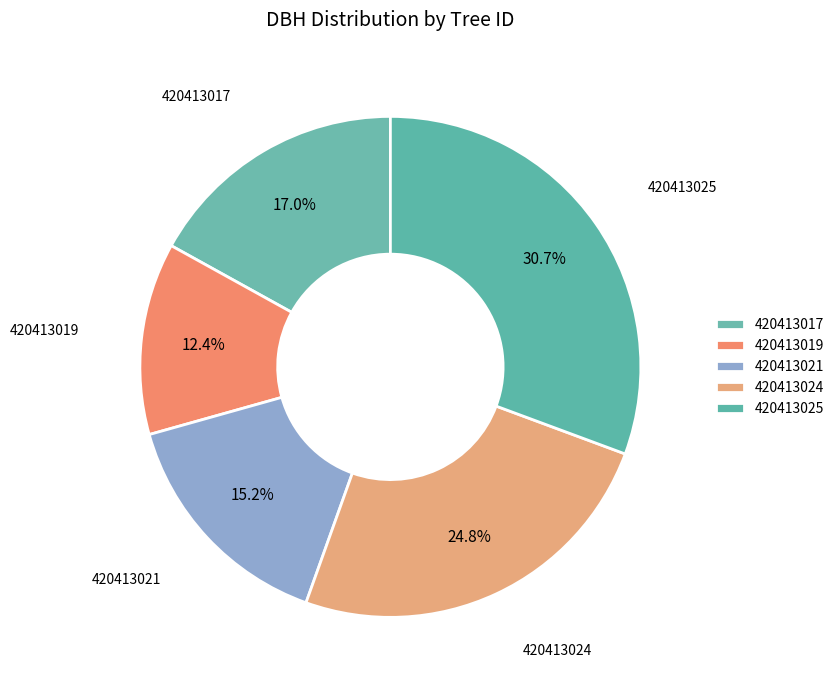

Count the number of slices in the pie.

5